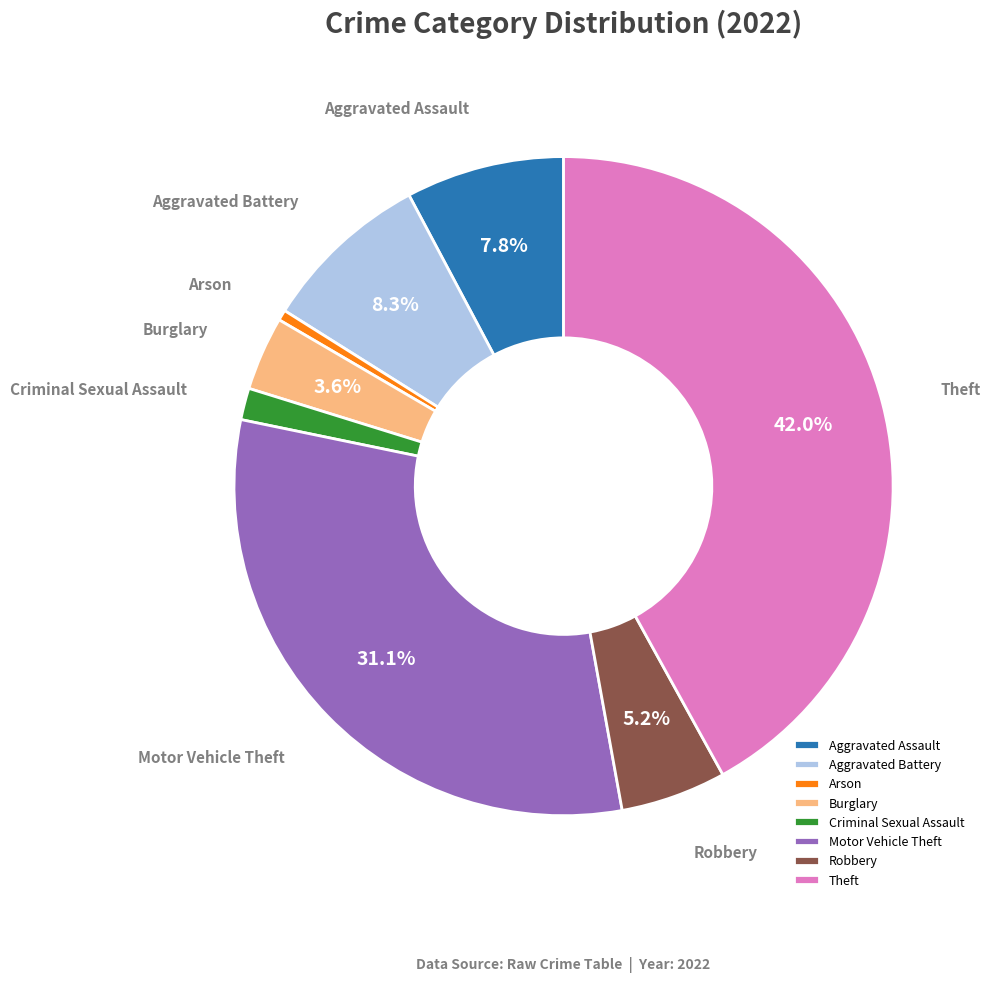

Count the number of slices in the pie.

8